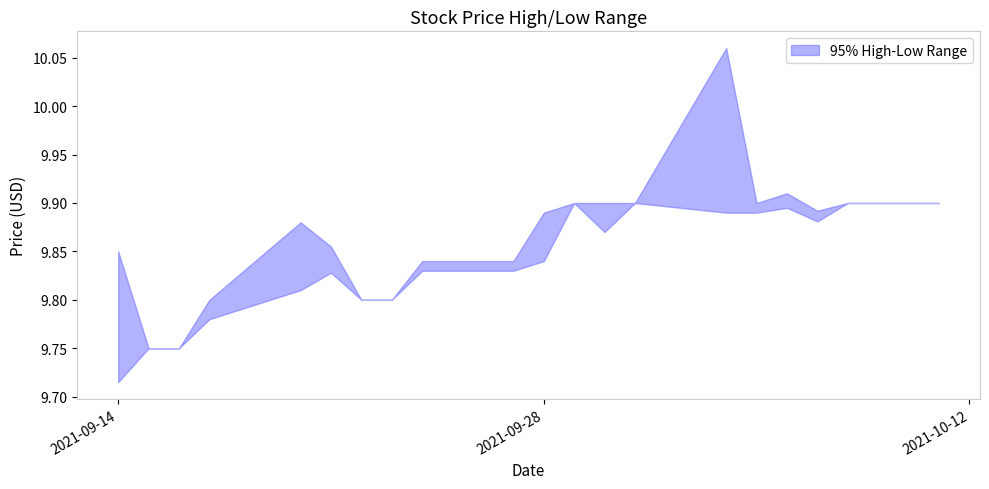

Which series changed the most between 2021-09-20 and 2021-10-04?

High